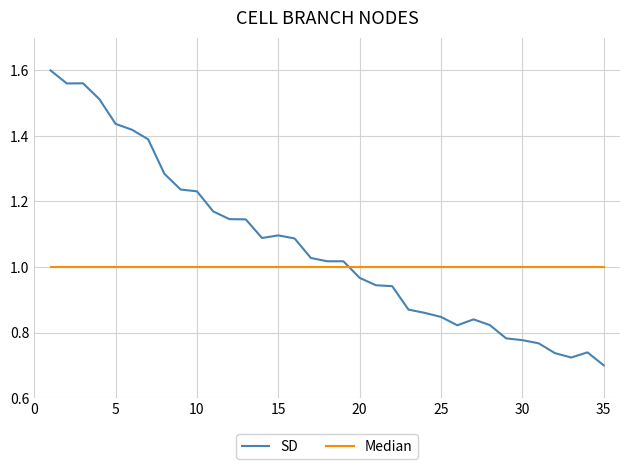

Rank the series by their average value, from lowest to highest.

Median, SD